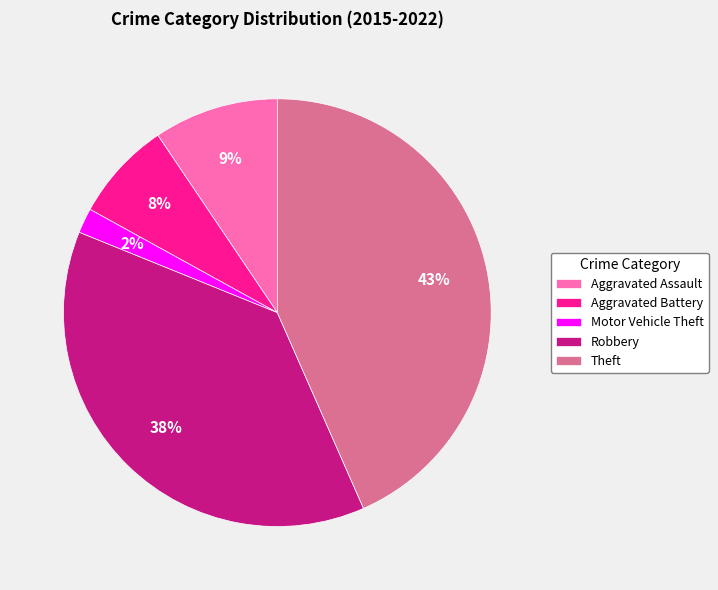

To the nearest percent, what percentage of the pie is Aggravated Assault?

9%